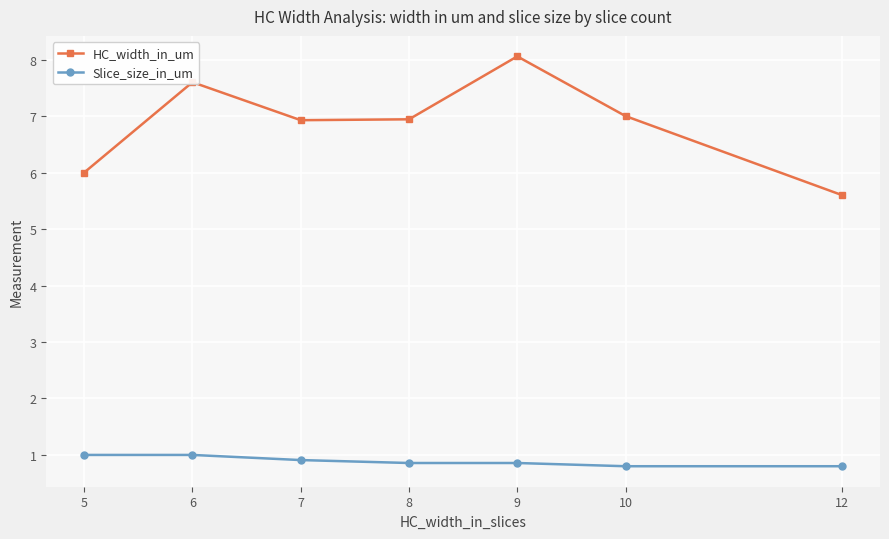

Rank the series by their average value, from lowest to highest.

Slice_size_in_um, HC_width_in_um